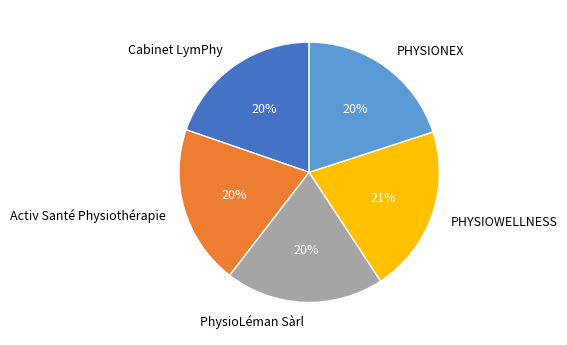

Is there any slice that represents more than half of the pie?

No